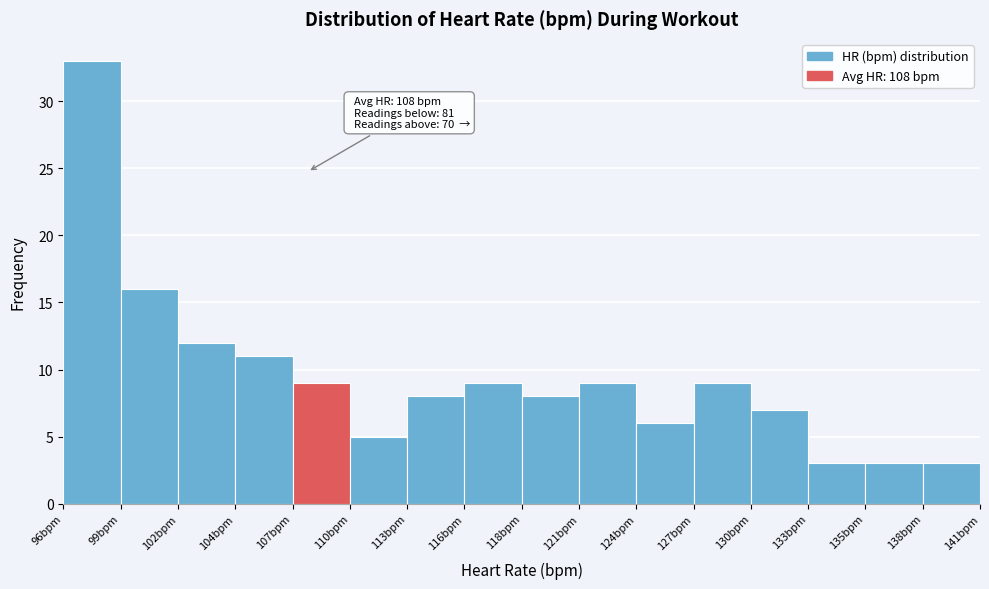

Reading left to right, extract all data points from this chart.

33	16	12	11	9	5	8	9	8	9	6	9	7	3	3	3